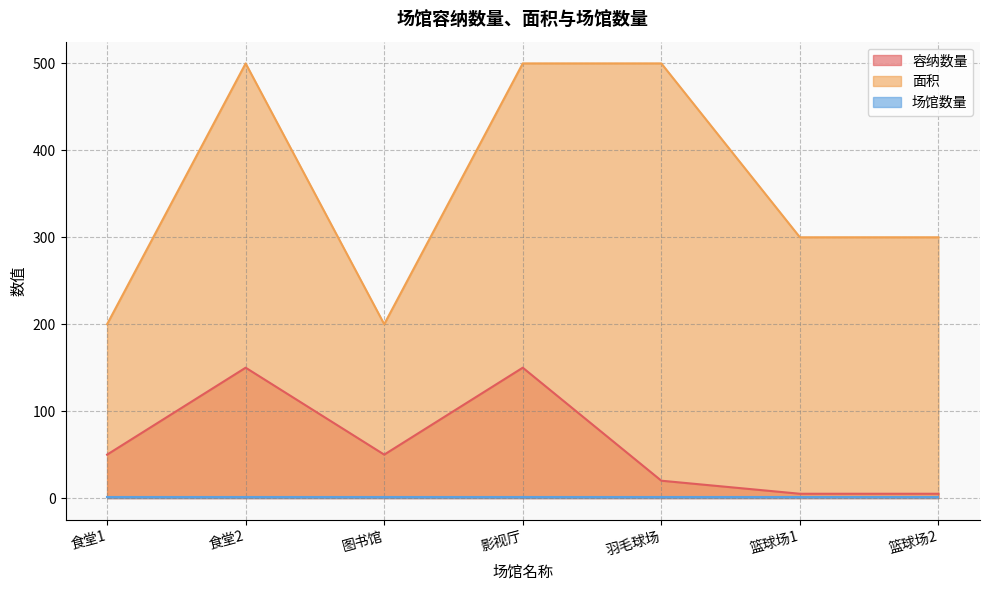

How many data points in 面积 are less than 300?

2